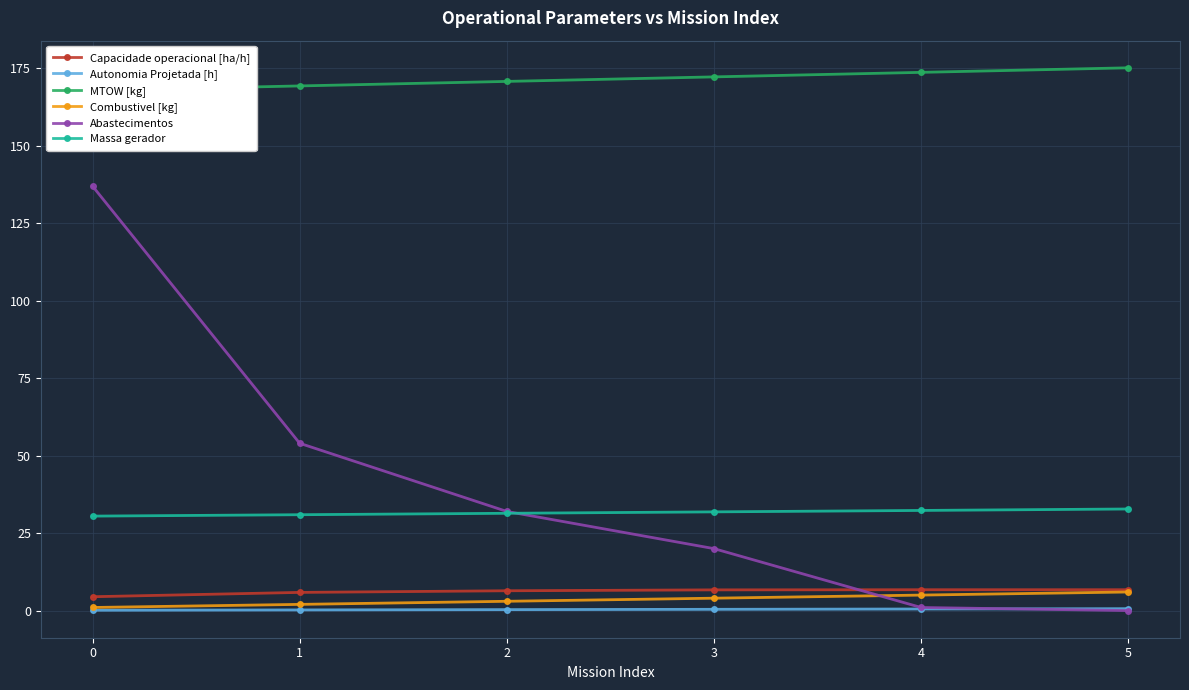

Is it true that Abastecimentos equals 1.0 at 4?

True